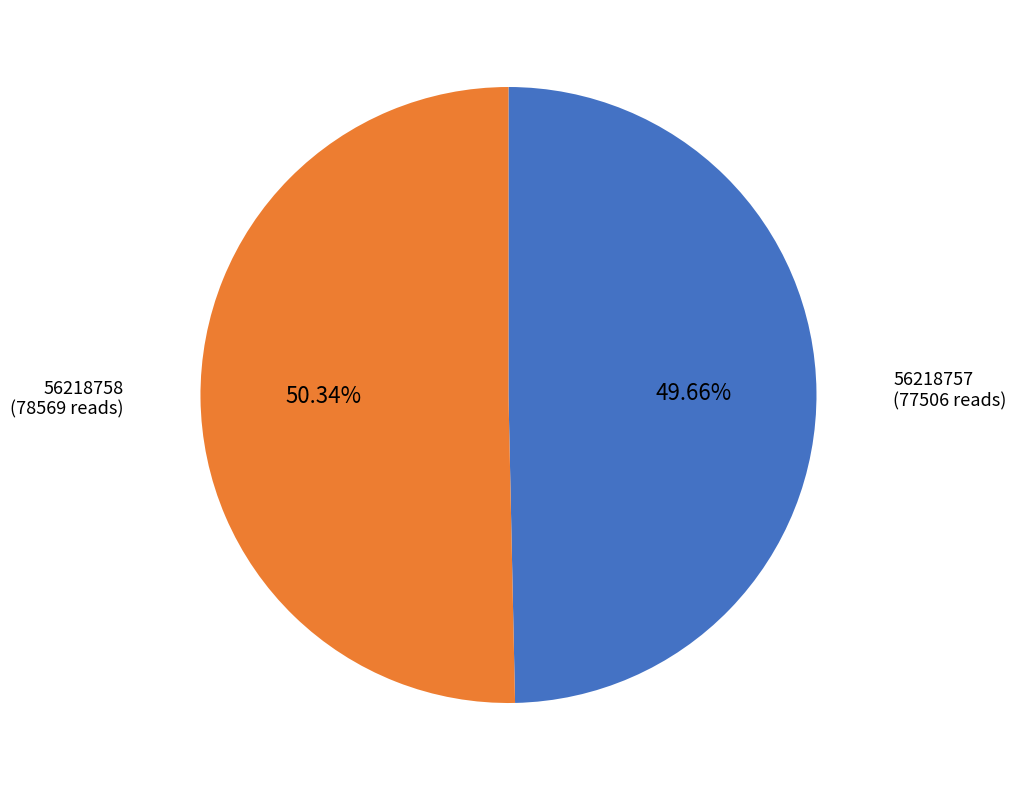

Approximately how many times larger is the value at 56218757 compared to 56218758?

1.0